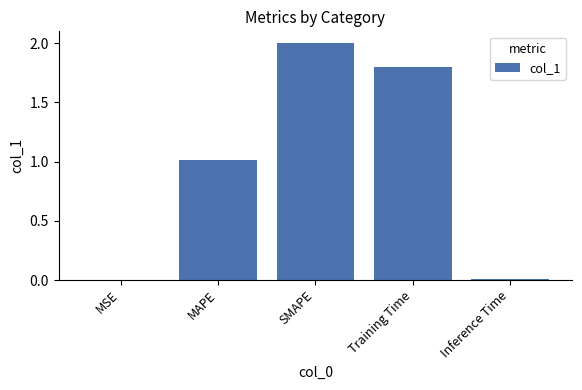

Between Training Time and Inference Time, which is larger?

Training Time